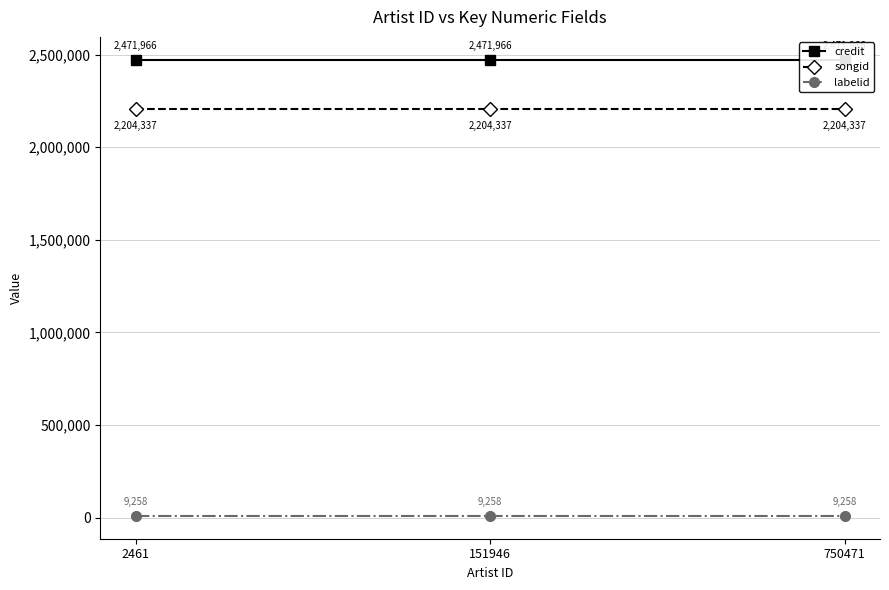

How many categories are shown in the chart?

3